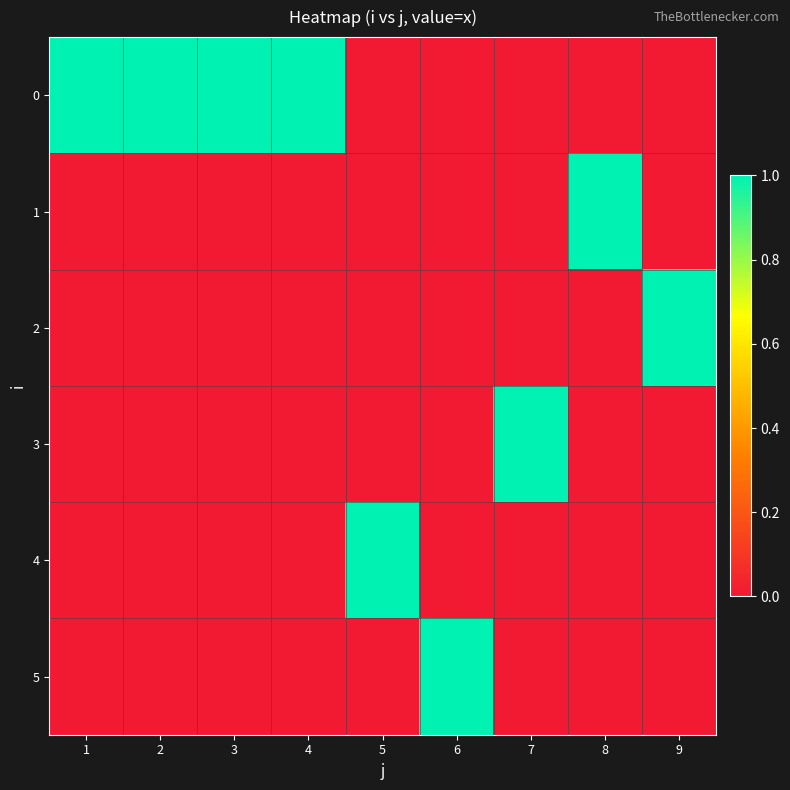

What is the maximum value shown in the chart?

1